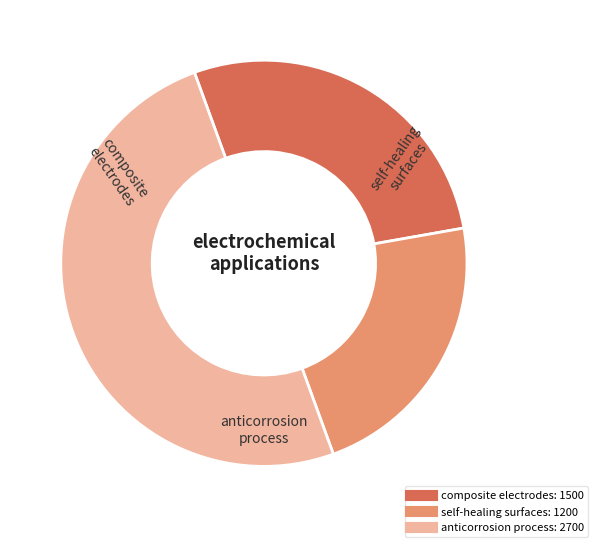

Count the number of slices in the pie.

3